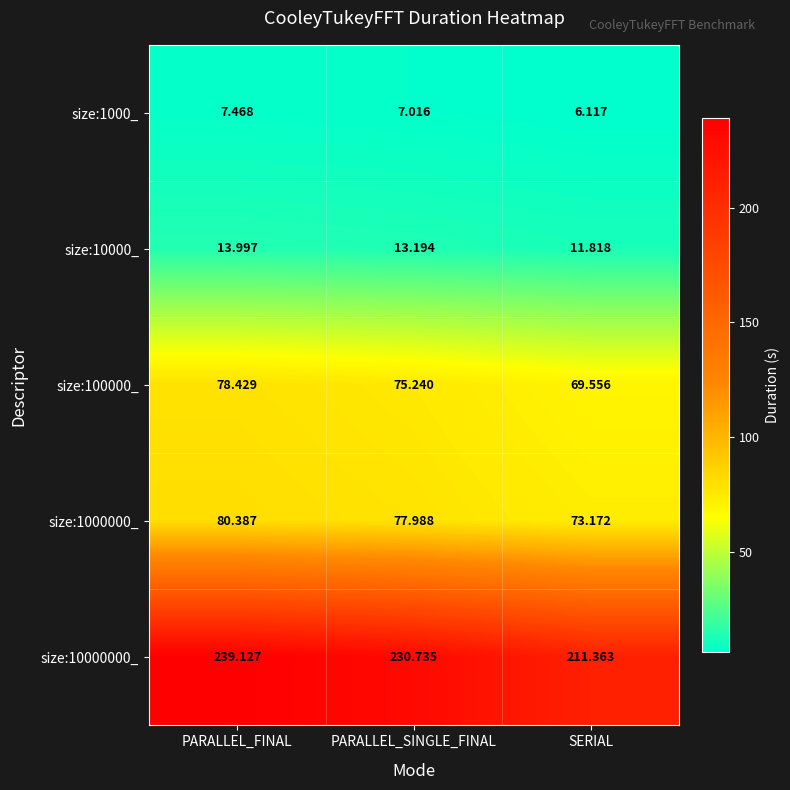

What is the difference between the highest and lowest values at PARALLEL_FINAL?

231.7